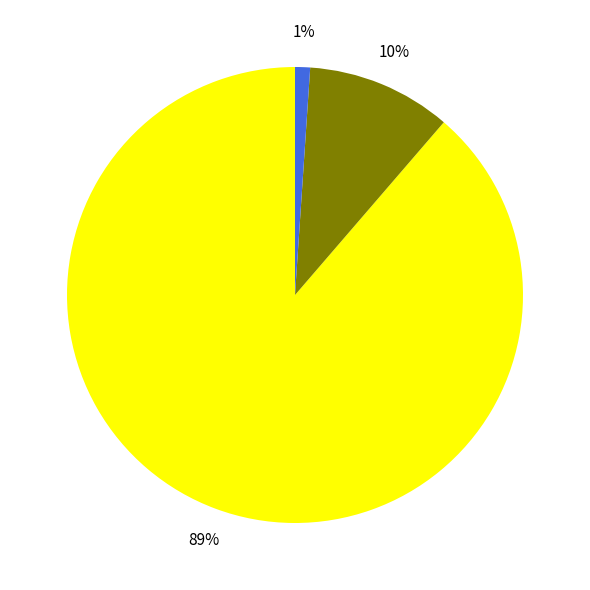

To the nearest percent, what is the average slice percentage?

33%